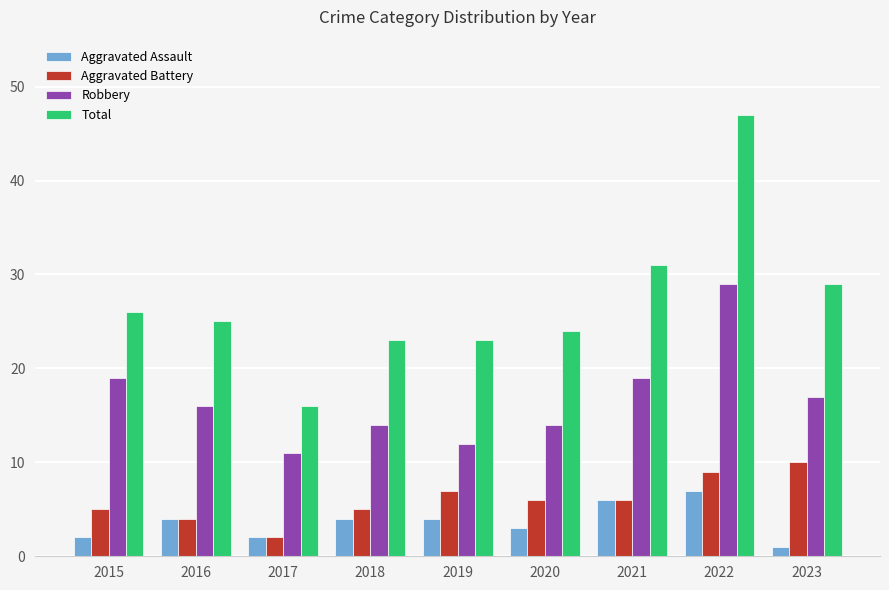

Rank the series by their maximum value, from highest to lowest.

Total, Robbery, Aggravated Battery, Aggravated Assault